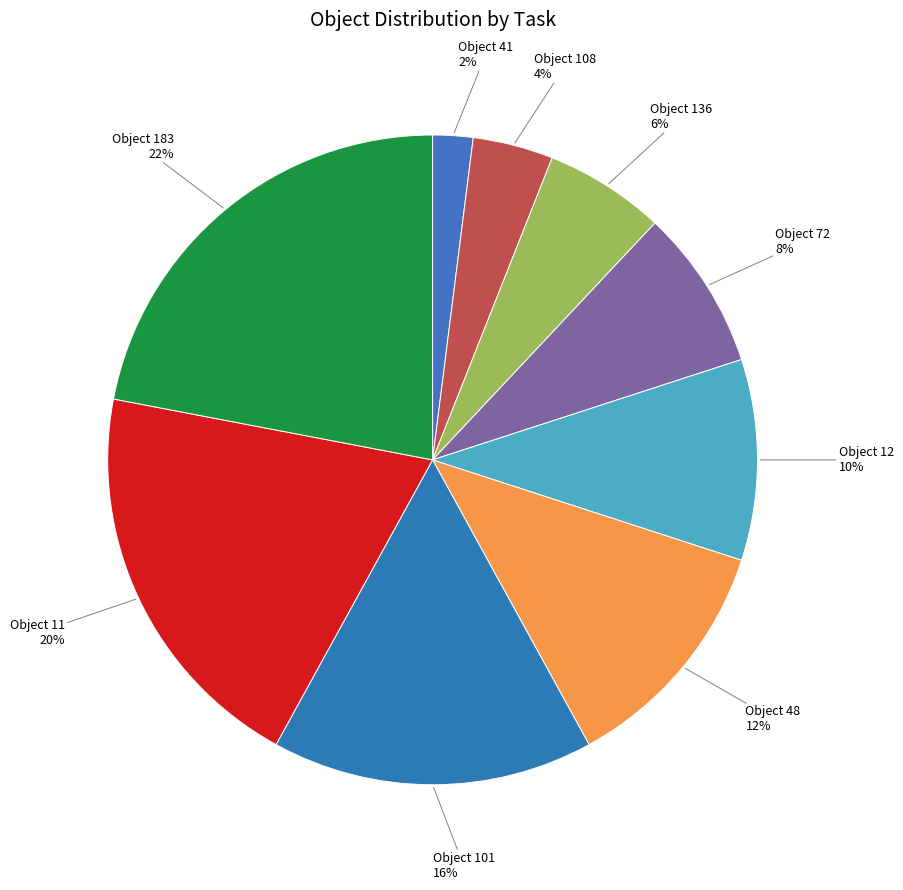

What is the smallest slice in the pie chart?

Object 41